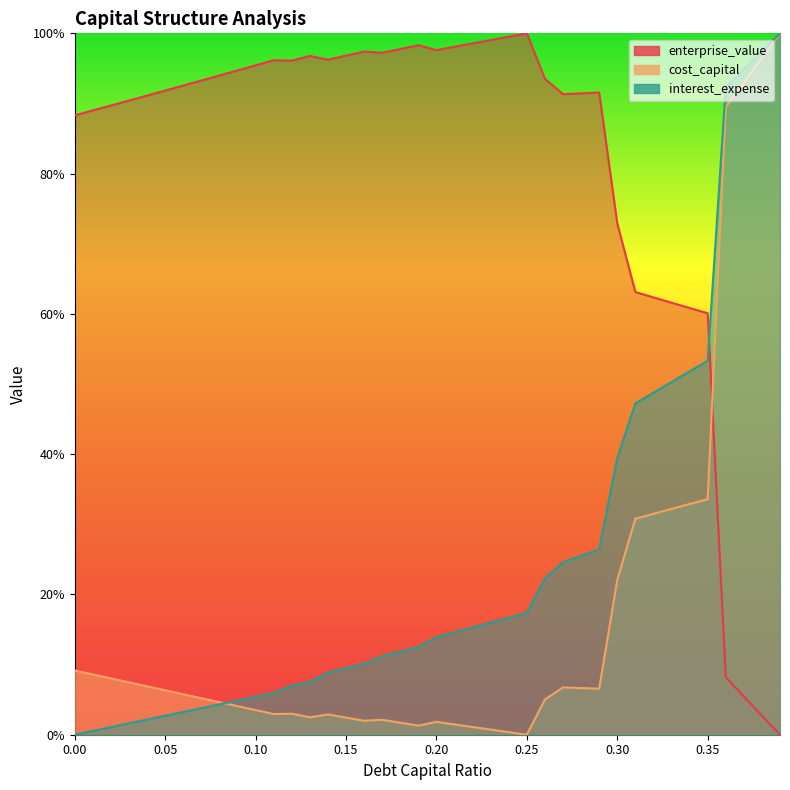

What is the label of the 12th point from the right?

0.28